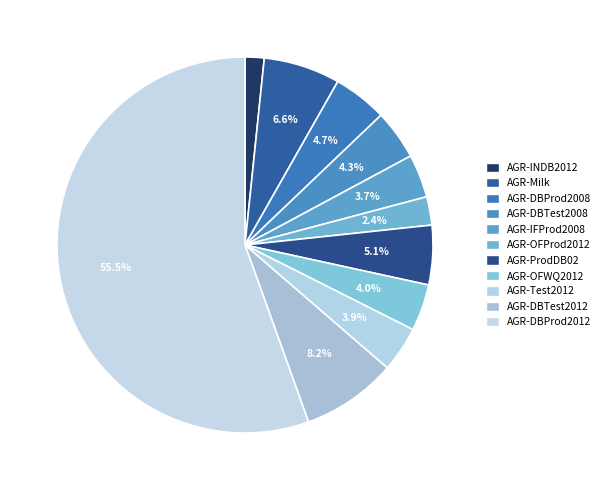

True or false: AGR-OFWQ2012 accounts for 4% of the total.

True